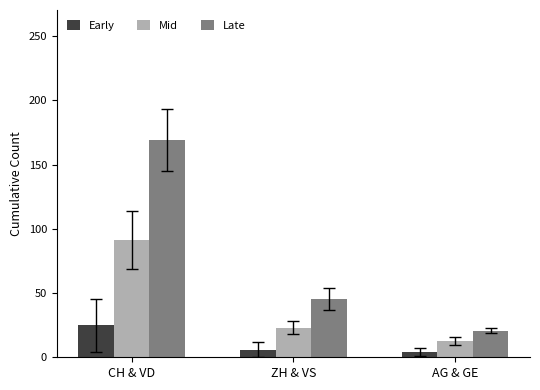

Which series has the largest range (max minus min)?

Late